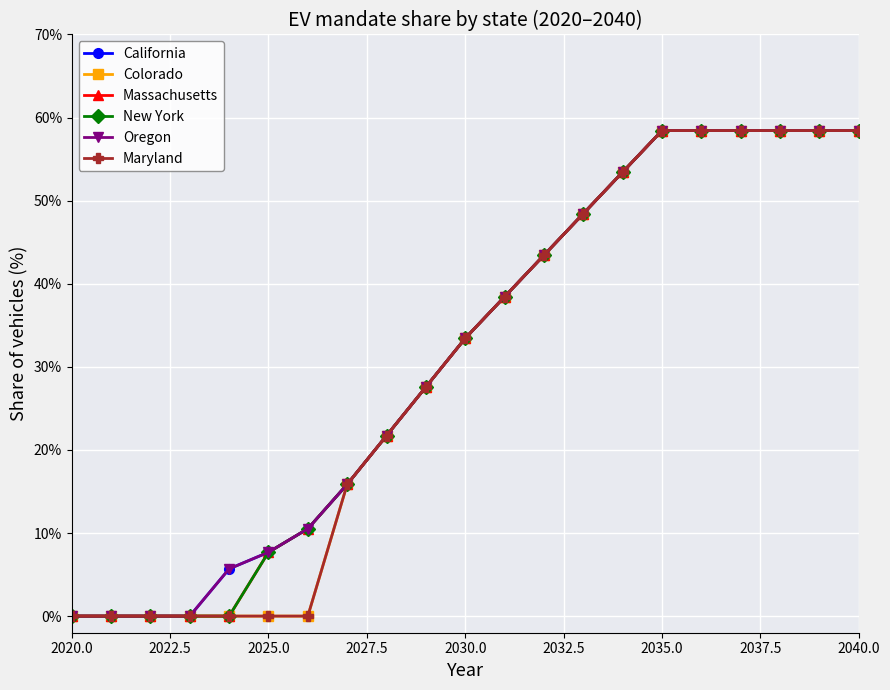

Where is Maryland nearest to the value 0?

2020.0